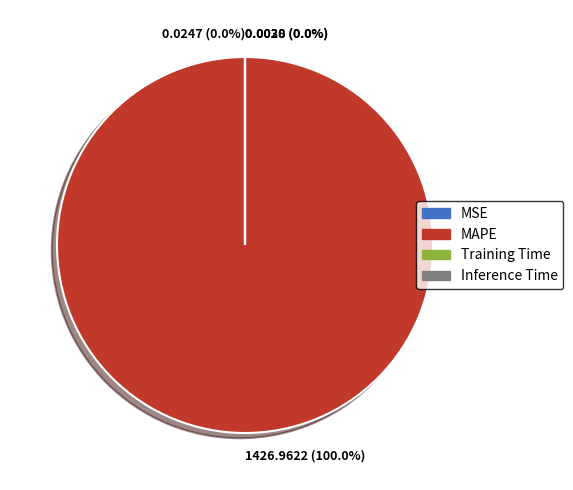

What is the majority slice?

MAPE